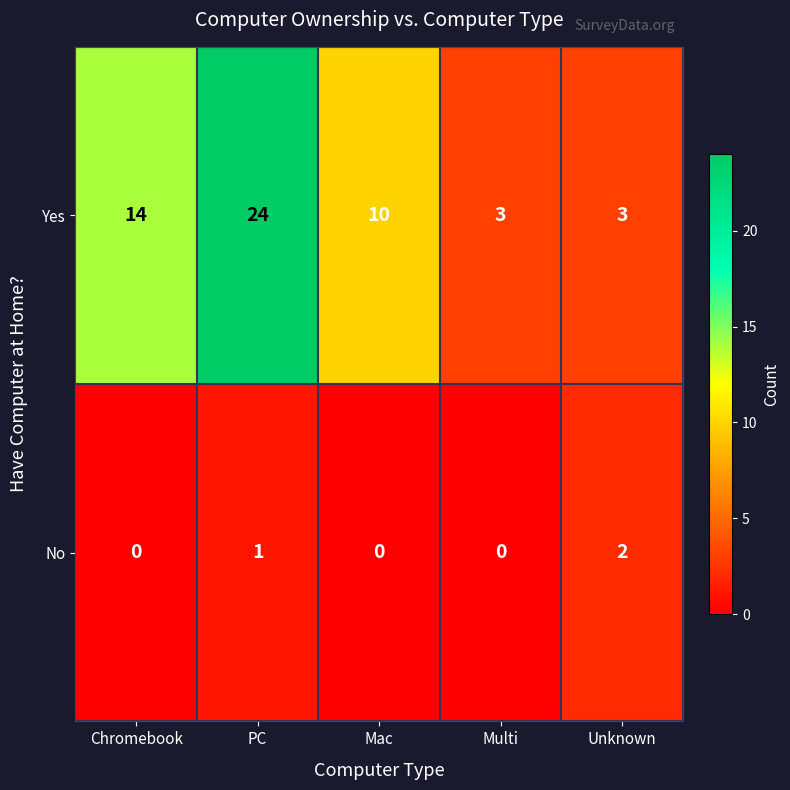

The No series shows 1 at PC. True or false?

True